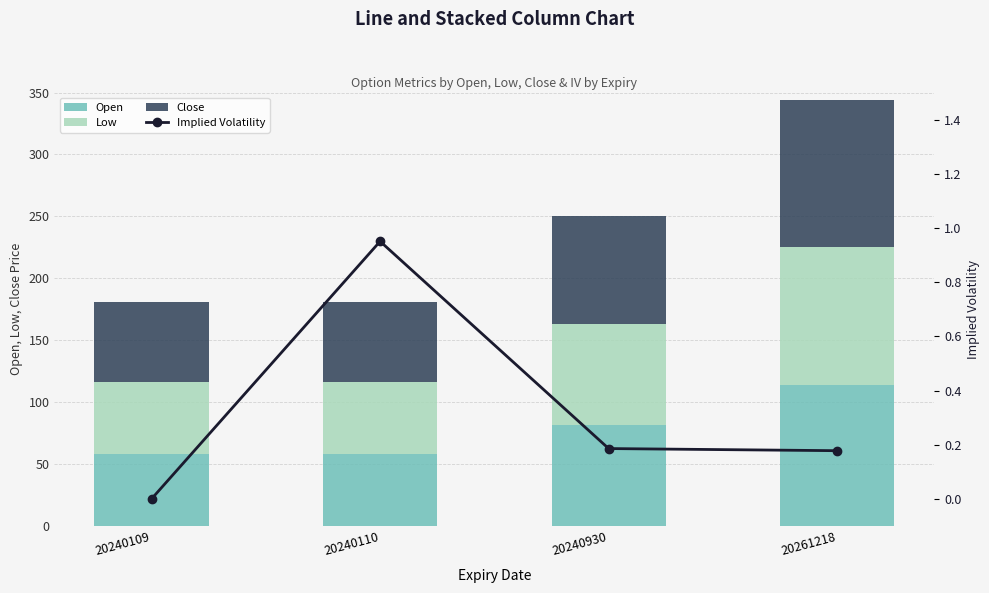

Reading right to left, list all the values displayed in this chart.

Open: 114.0	81.8	58.1	58.3
Low: 111.2	81.4	57.8	58.0
Close: 119.0	87.4	64.6	64.6
Implied Volatility: 0.2	0.2	1.0	0.0